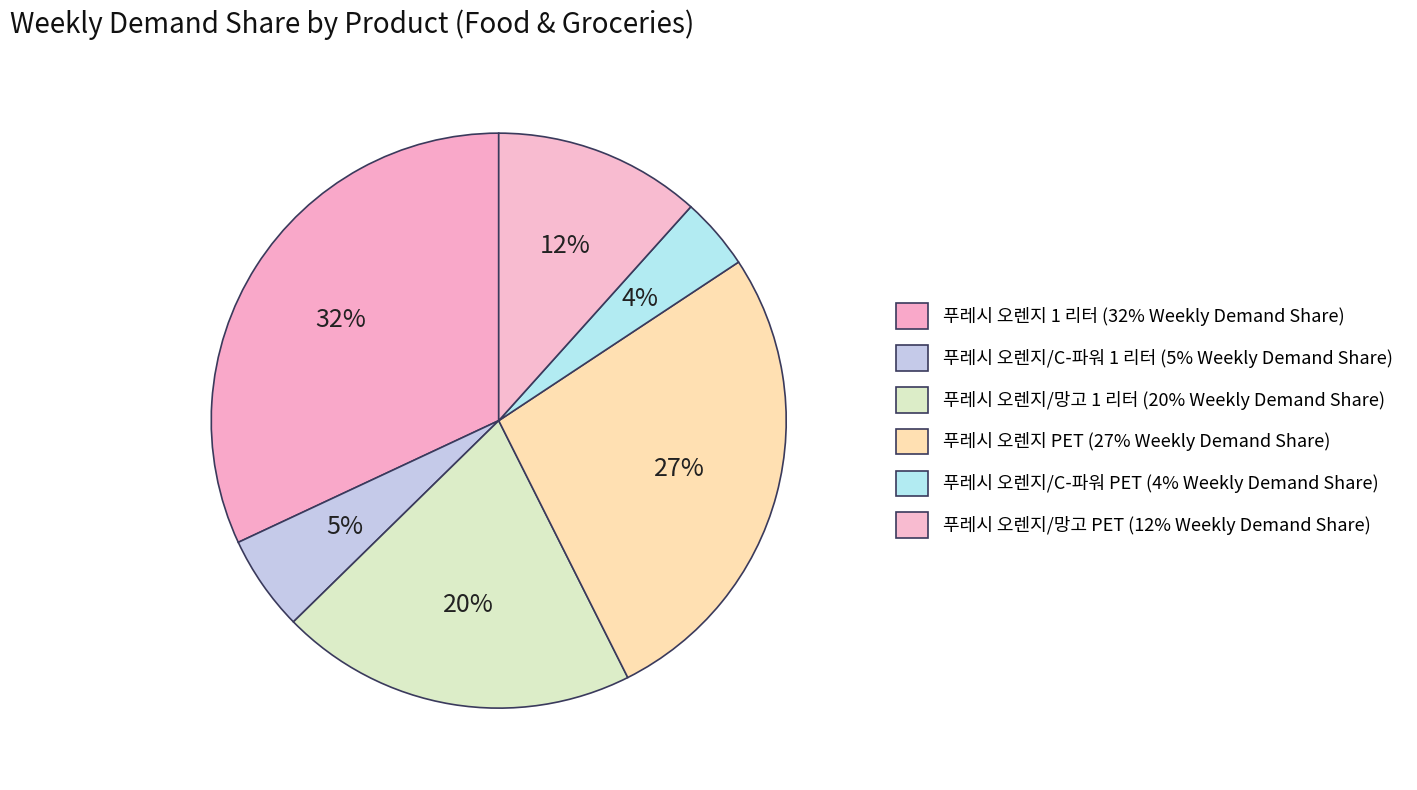

What is the smallest slice in the pie chart?

푸레시 오렌지/C-파워 PET